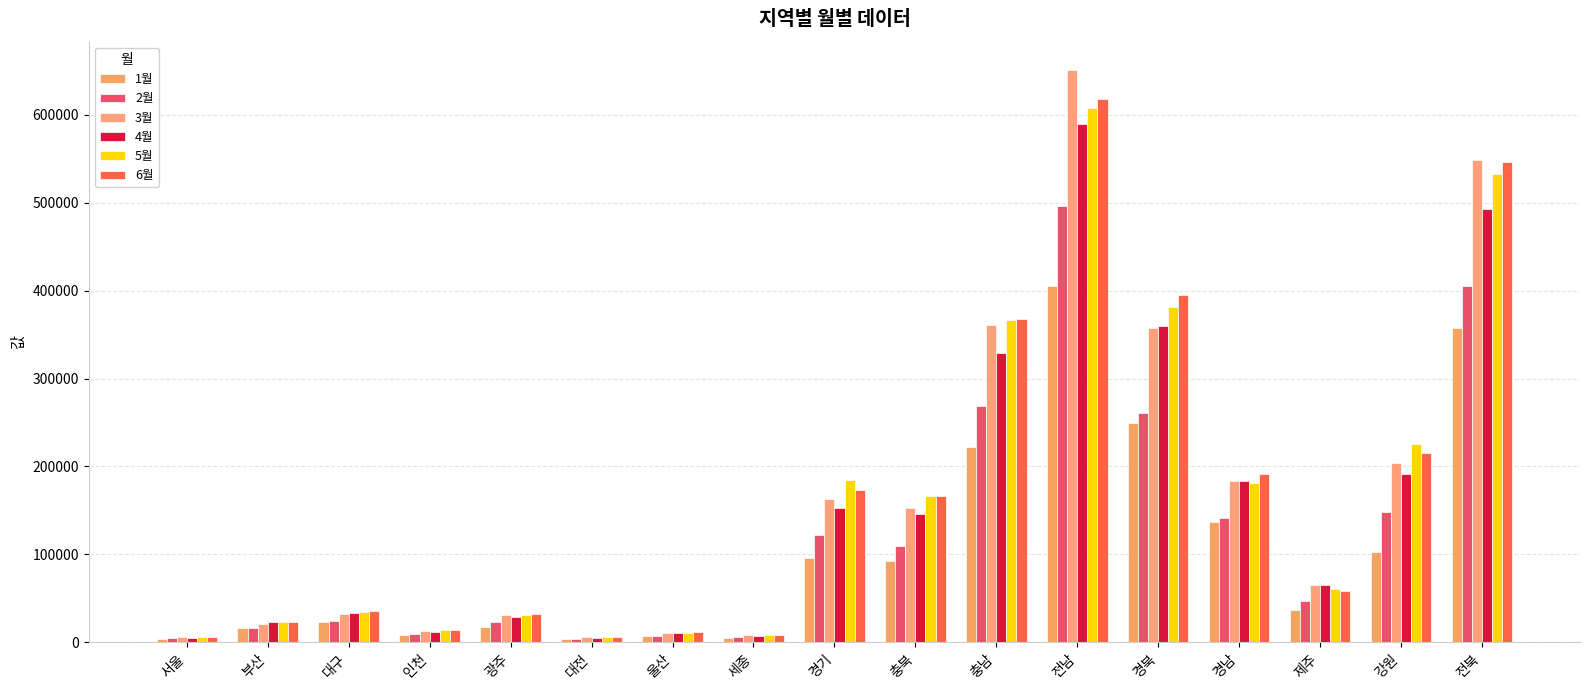

What is the smallest value displayed?

3513.1